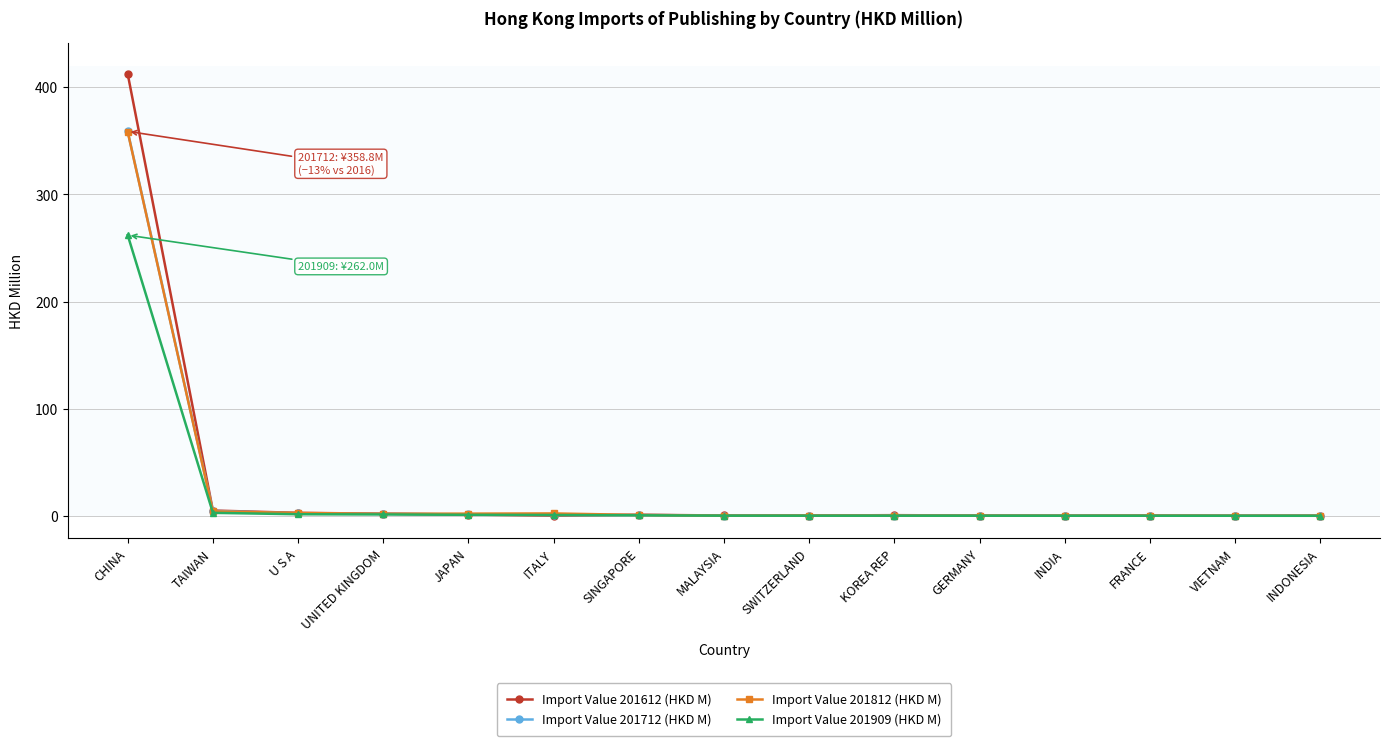

What is the average value of the Import Value 201909 (HKD M) series?

18.1